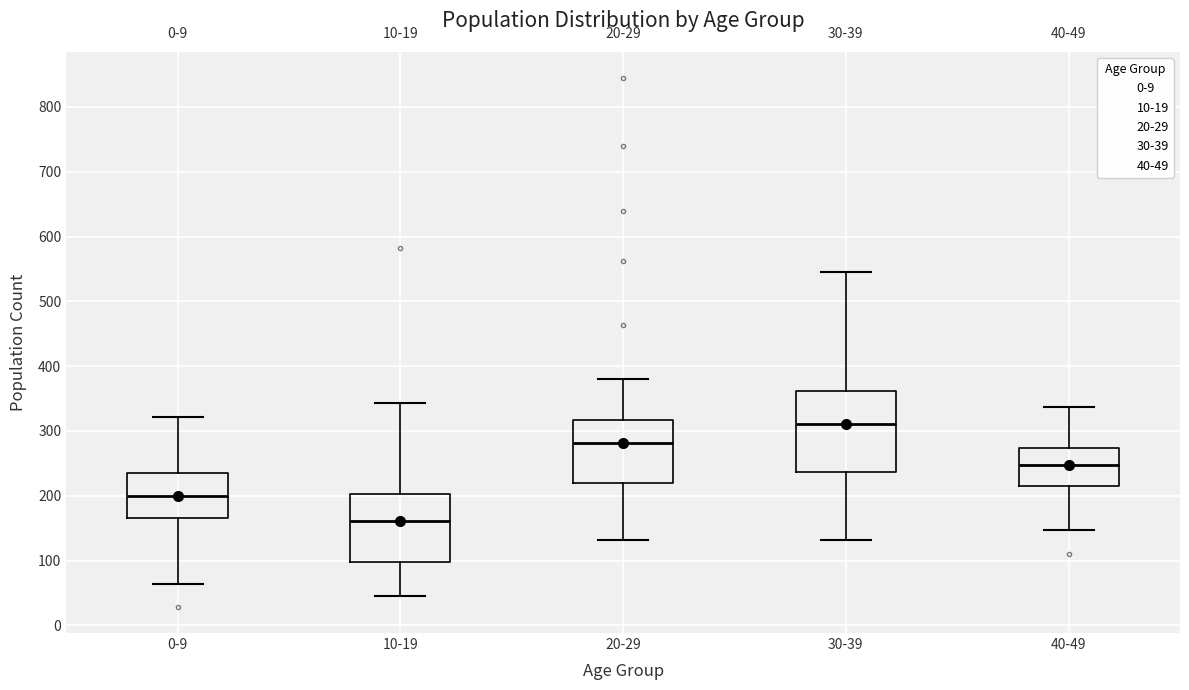

Comparing the boxes themselves (not the whiskers), which one is the tallest?

30-39